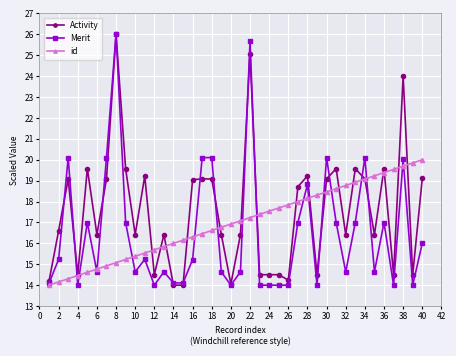

How many values in the Activity series are below 16?

13